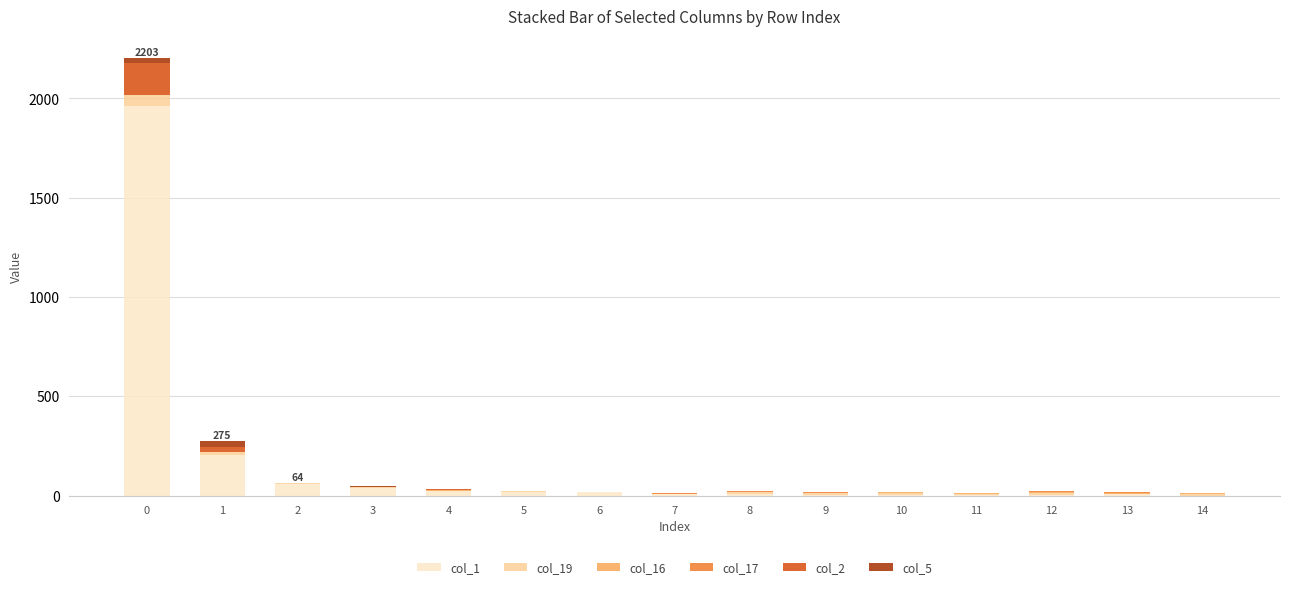

Are the bars horizontal?

No